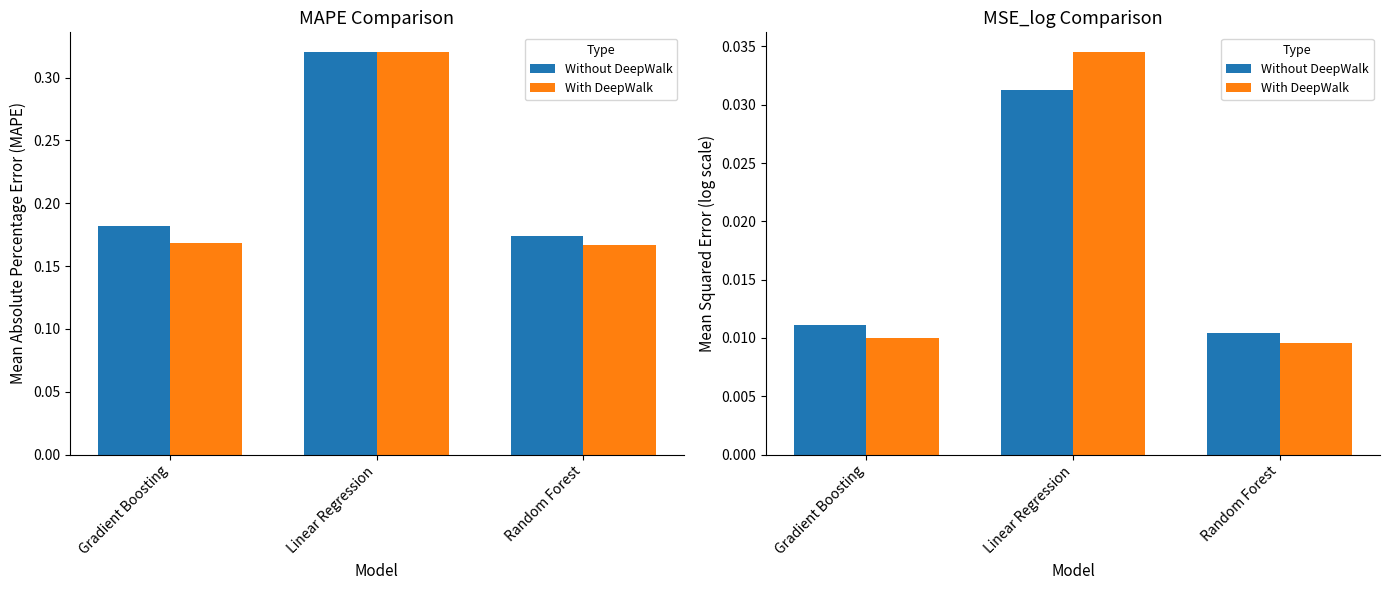

The value of With DeepWalk at Linear Regression is 0.0. True or false?

False